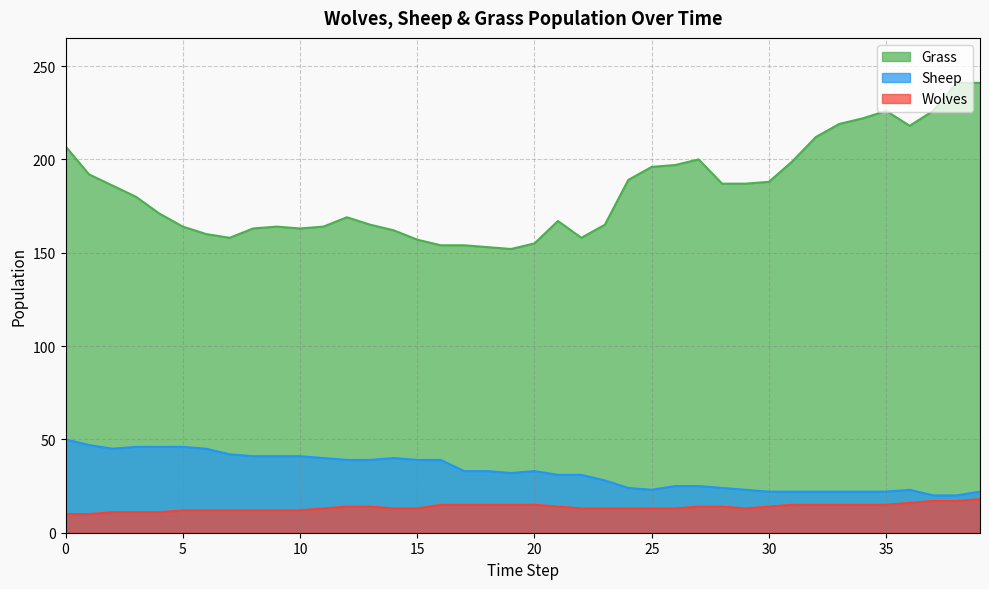

How many values in the Sheep series are below 33?

20